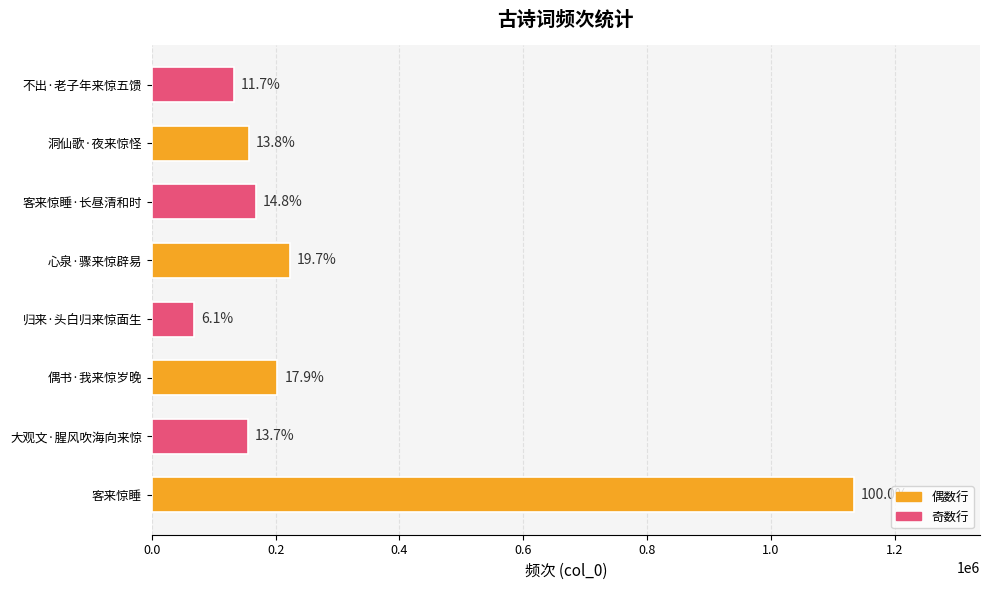

Does the chart contain any negative values?

No